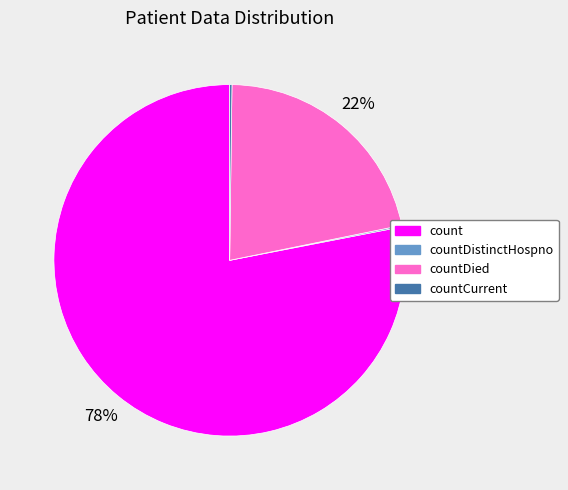

Which has a higher value, countDied or count?

count